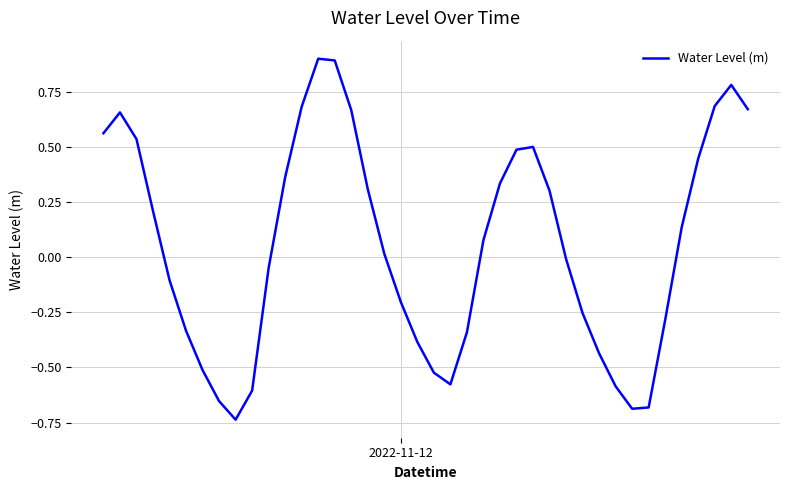

What is the difference between the maximum and minimum values?

1.6